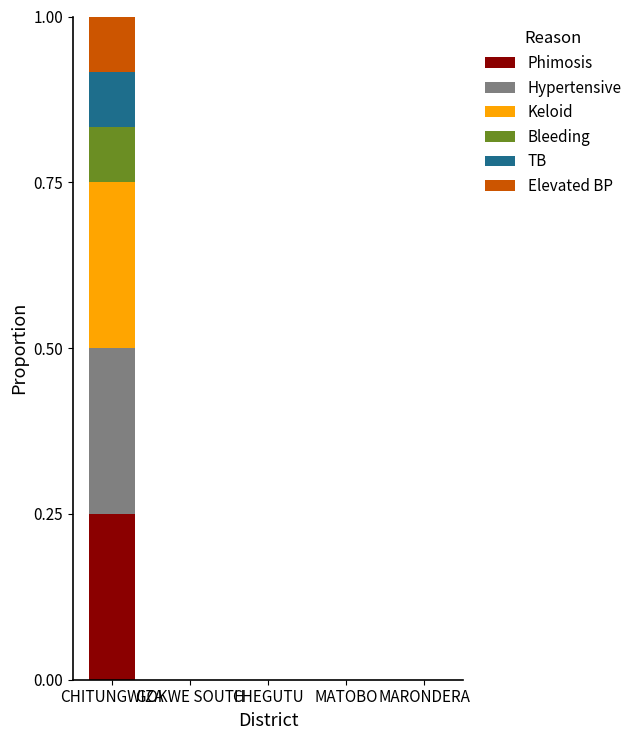

Which category has the highest value in the Phimosis series?

CHITUNGWIZA